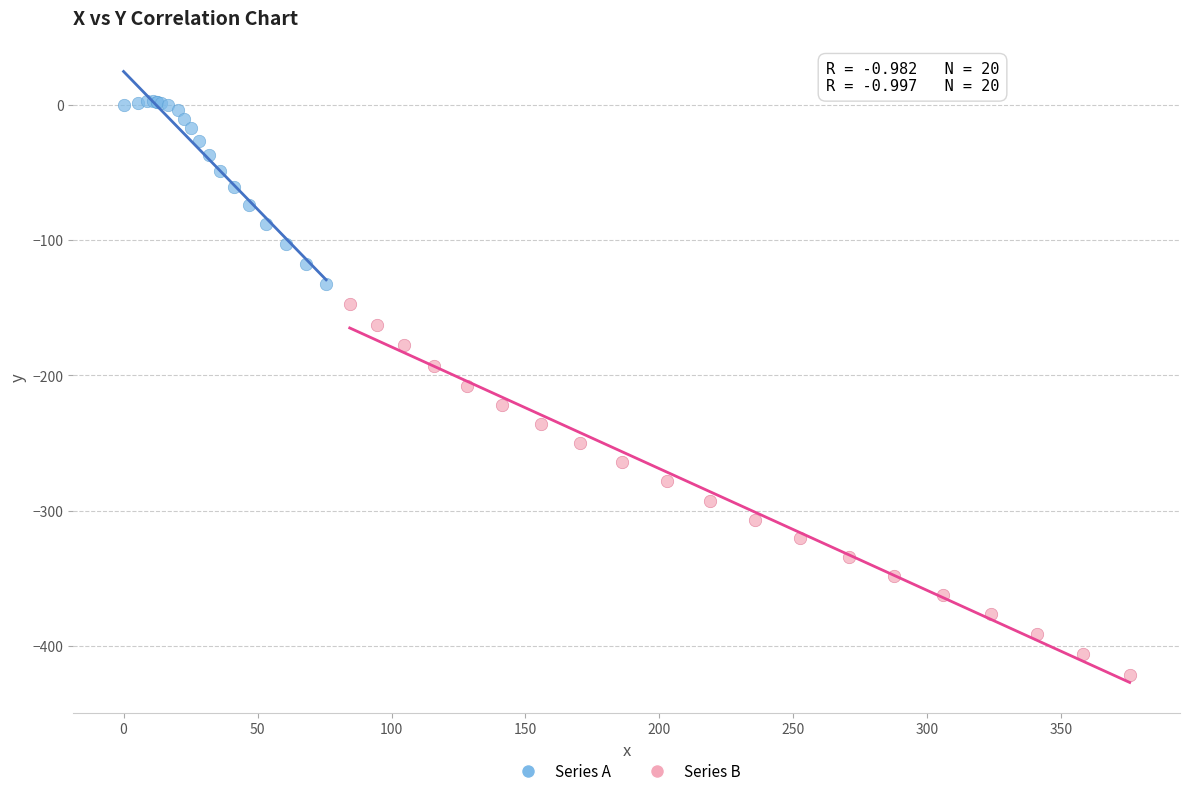

Which series reaches the minimum Y coordinate?

Series B